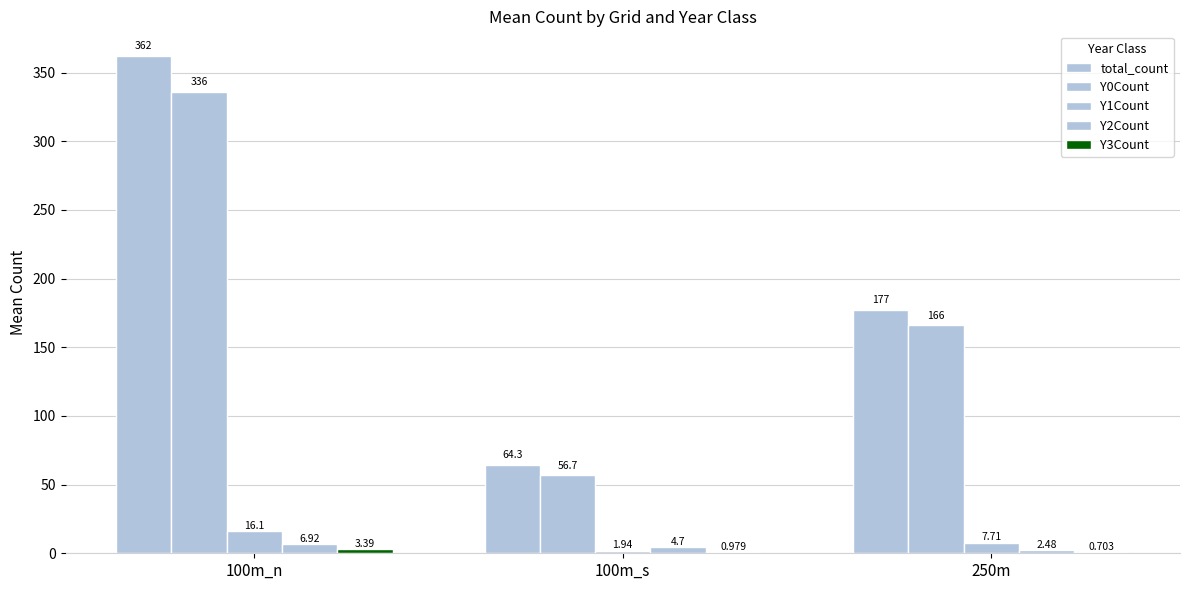

How many distinct data groups are displayed?

5